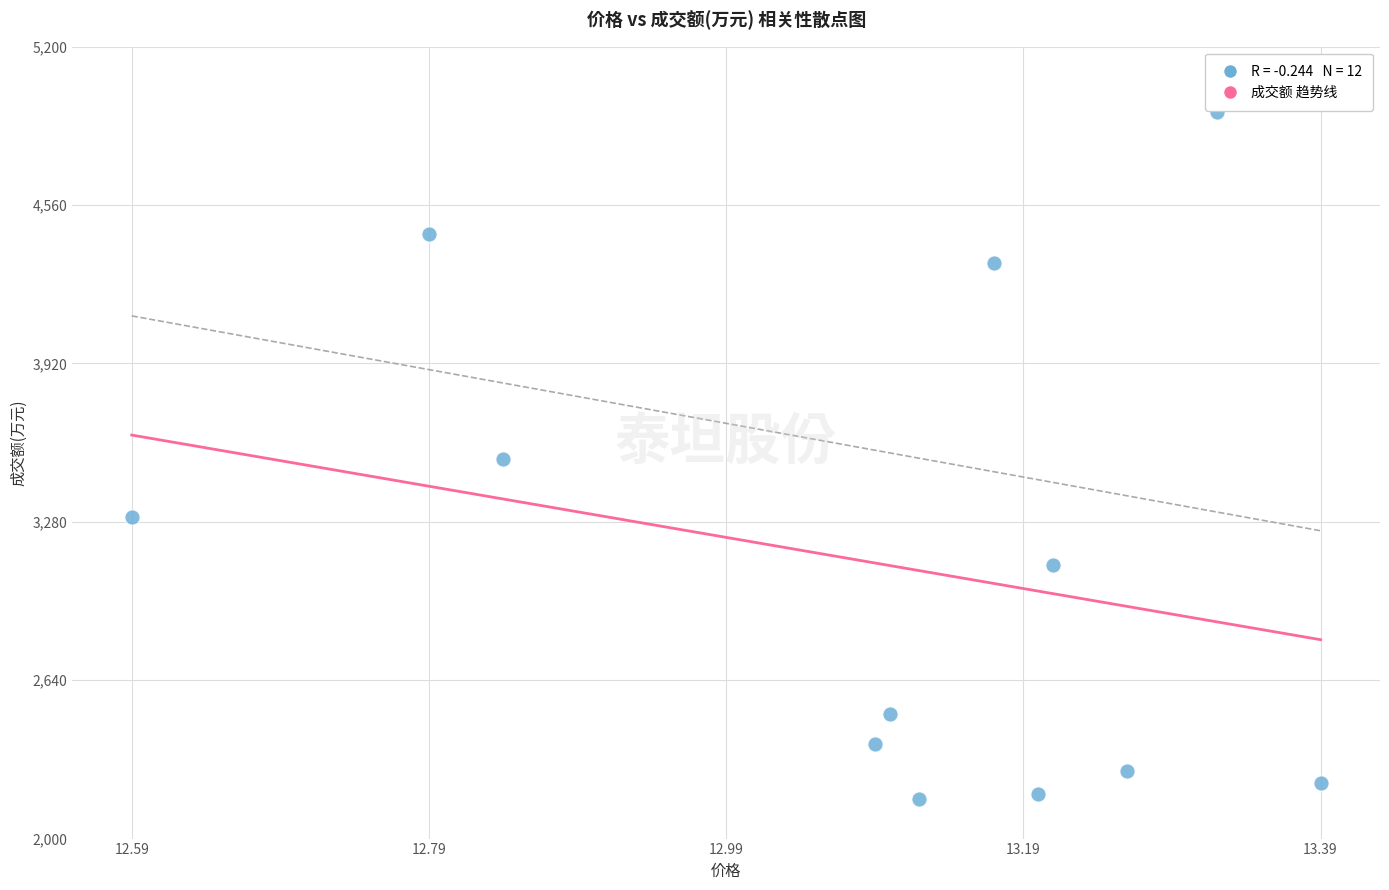

What is the average Y value?

3114